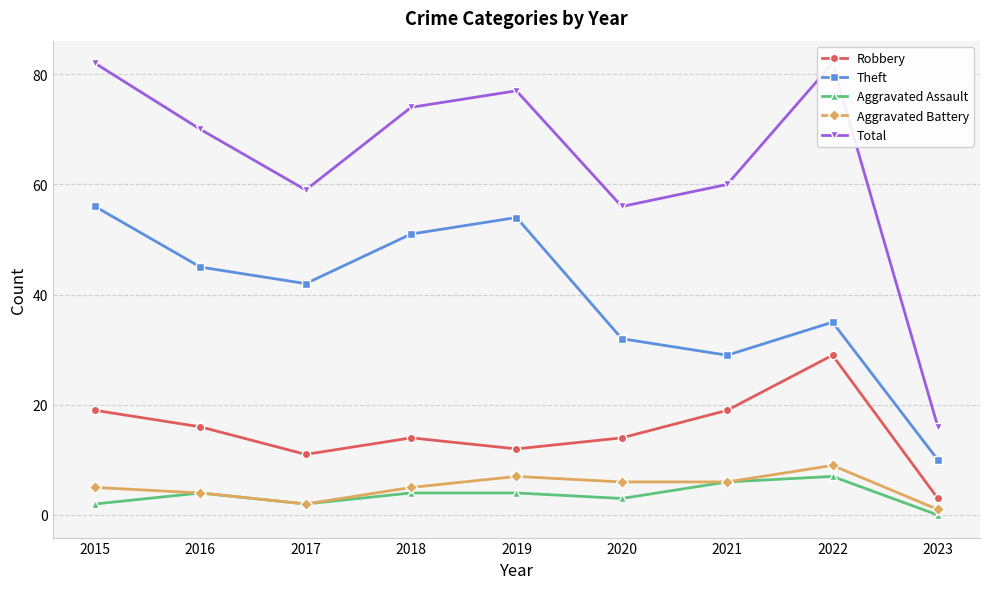

Is this an area chart (filled region under the line)?

No